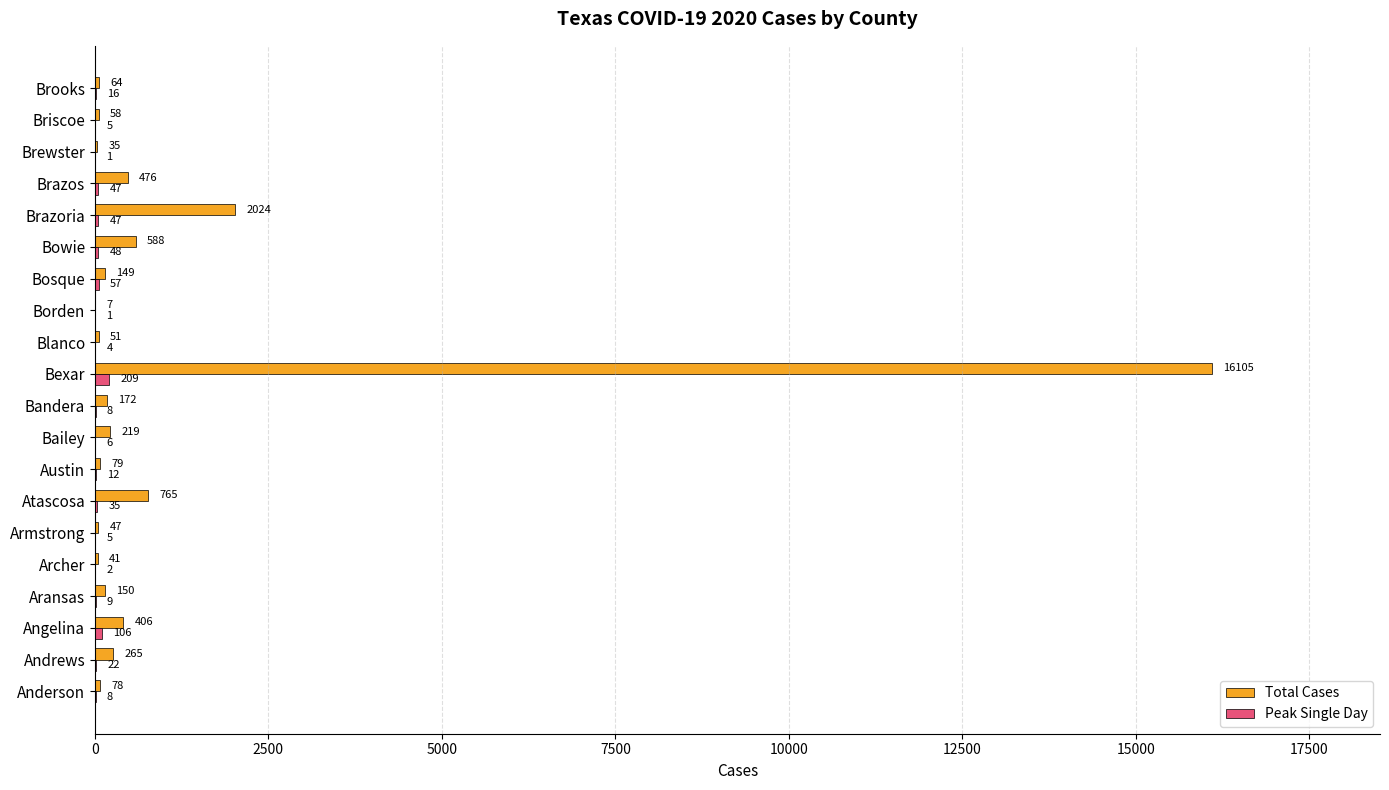

Is it true that Peak Single Day equals 35 at Atascosa?

True